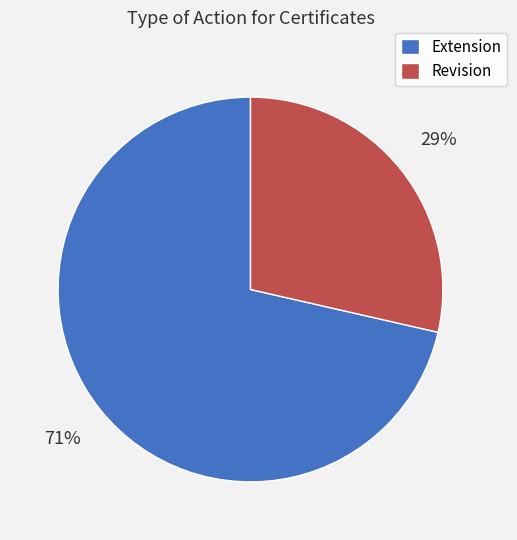

What percentage is the Revision slice, to the nearest percent?

29%